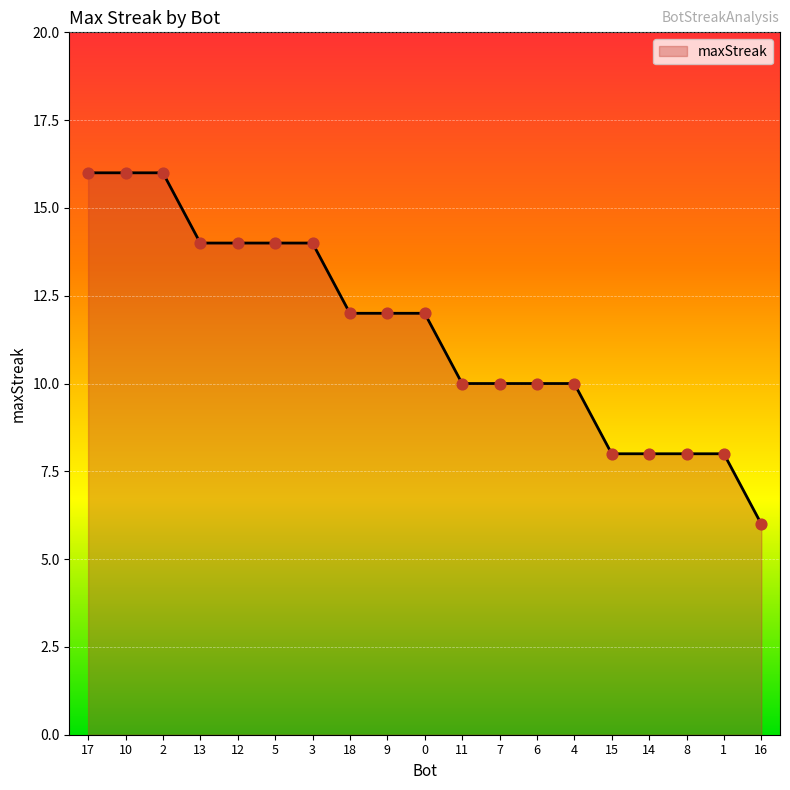

What is the change in value from 2 to 13?

-2